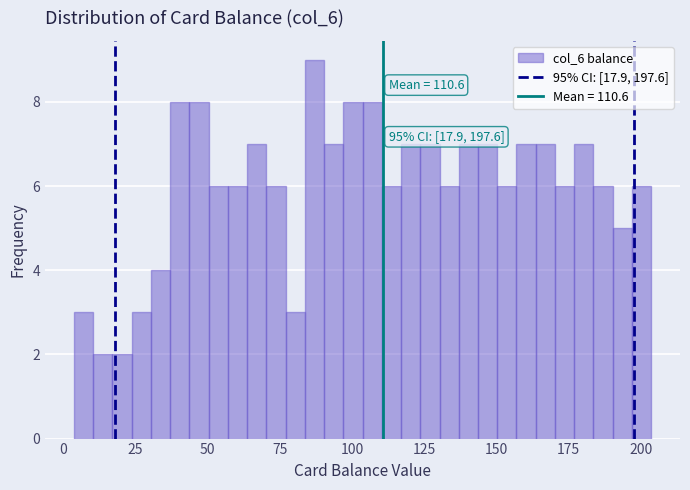

Read against the x-axis, roughly where is the centre of the tallest bar?

85